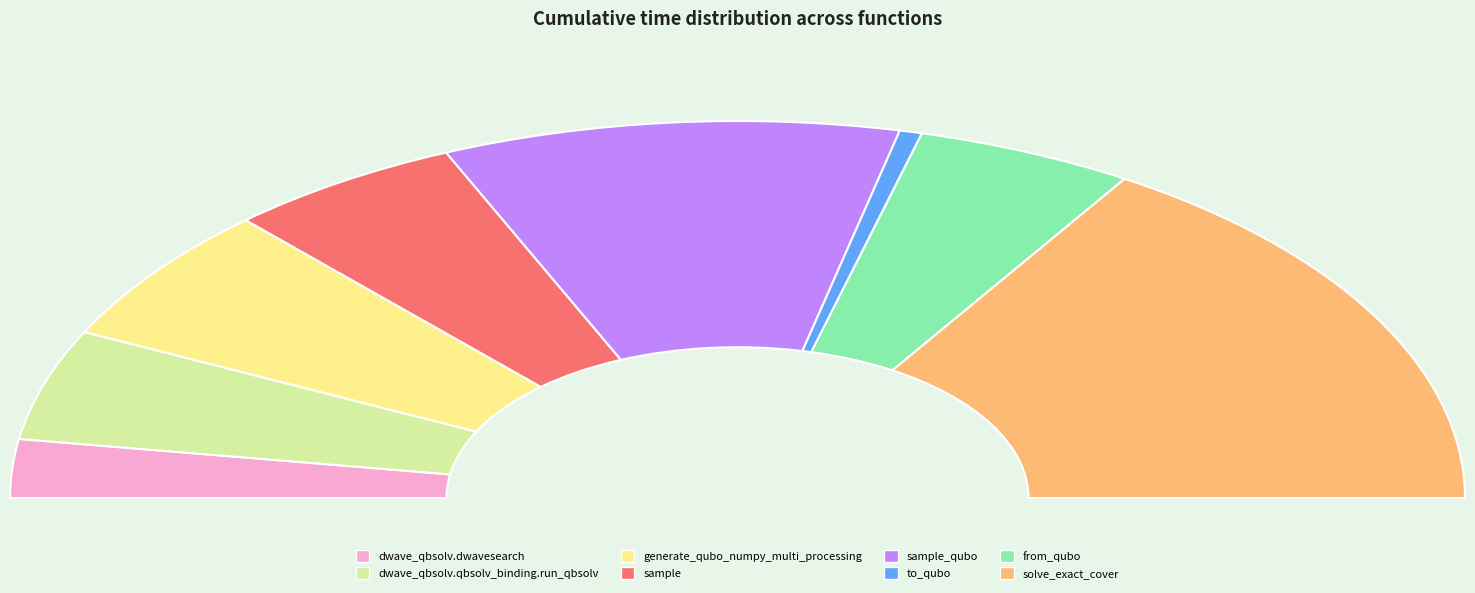

How many slices are in this pie chart?

8